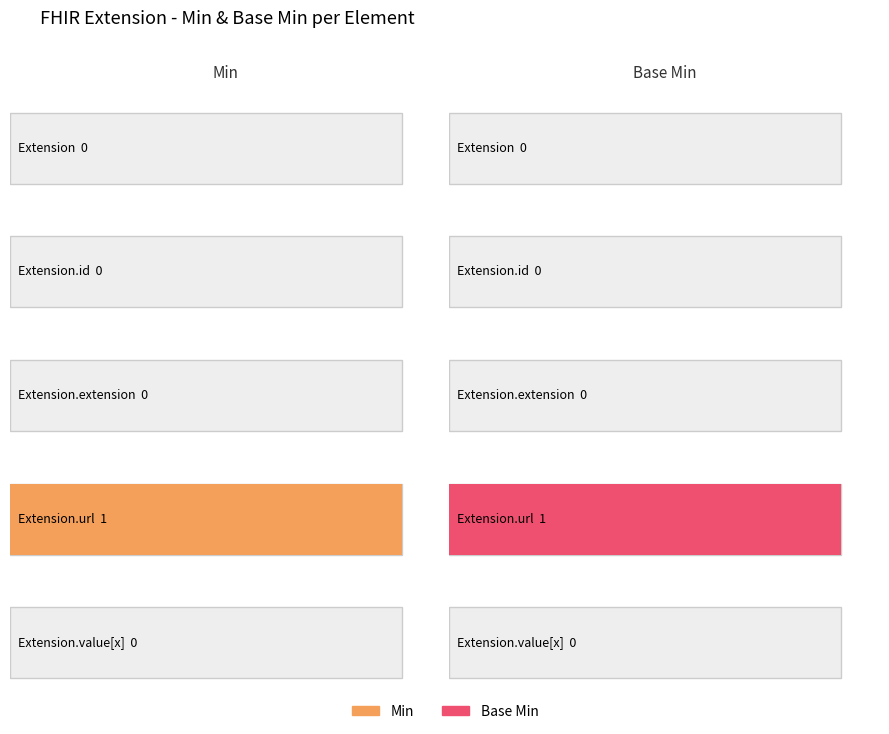

Rank the series by their maximum value, from highest to lowest.

Min, Base Min